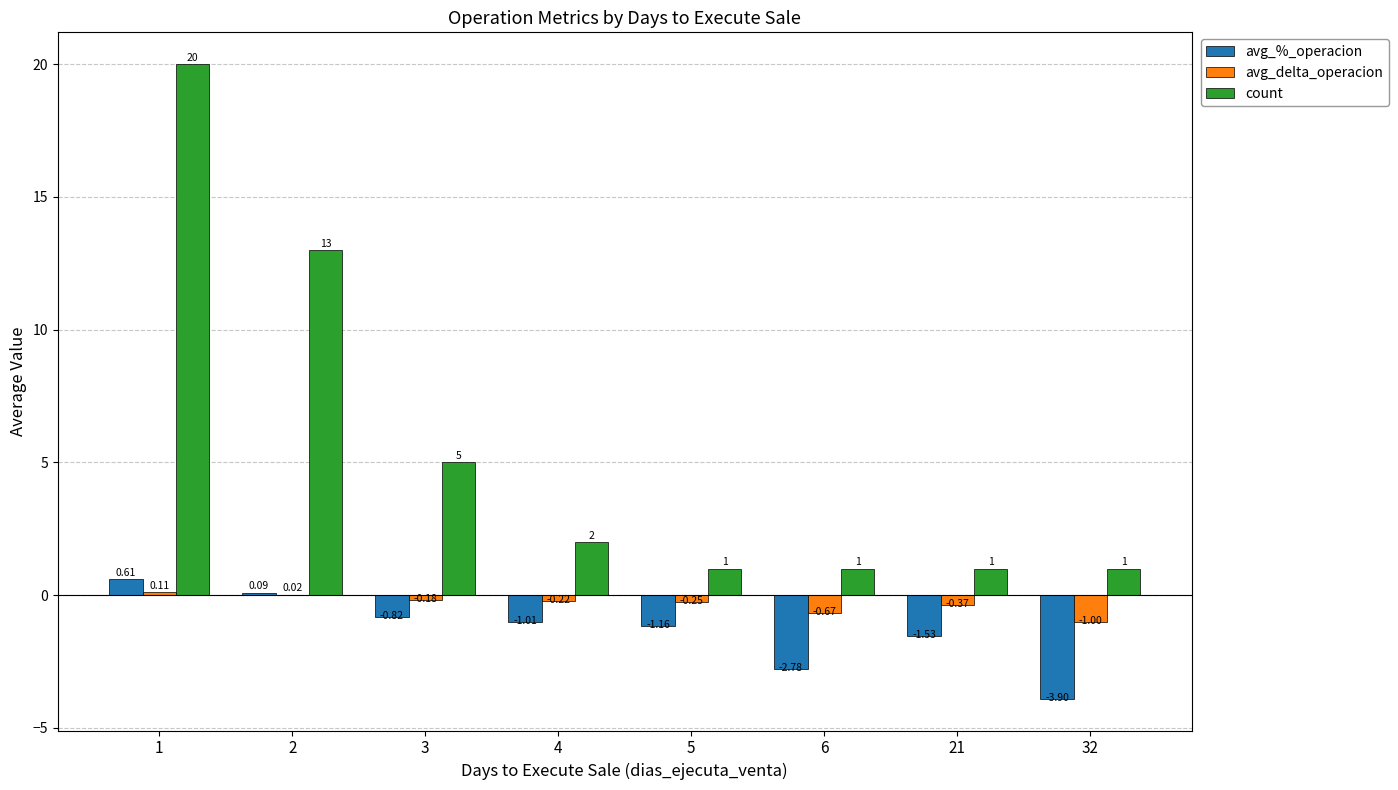

What are all the series names shown in the legend?

avg_%_operacion, avg_delta_operacion, count